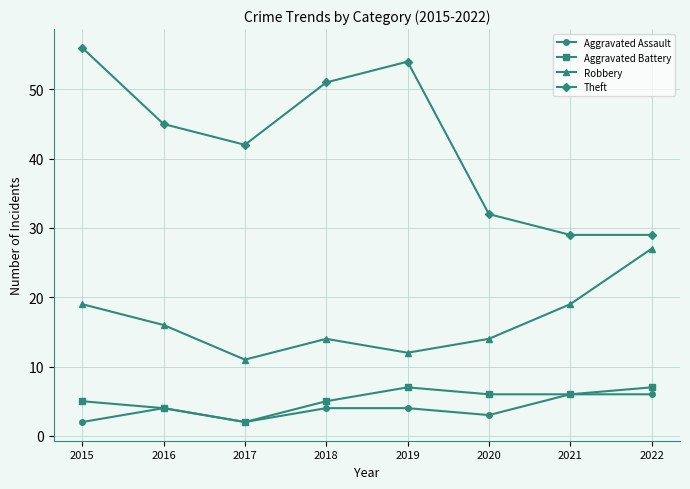

At which category does Theft reach its first local peak?

2019